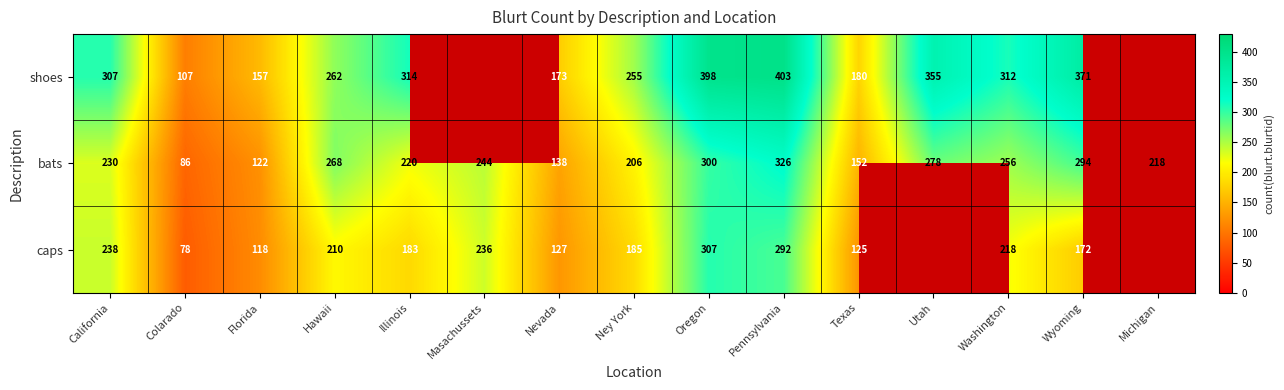

Rank the series at Oregon from highest to lowest value.

shoes, caps, bats